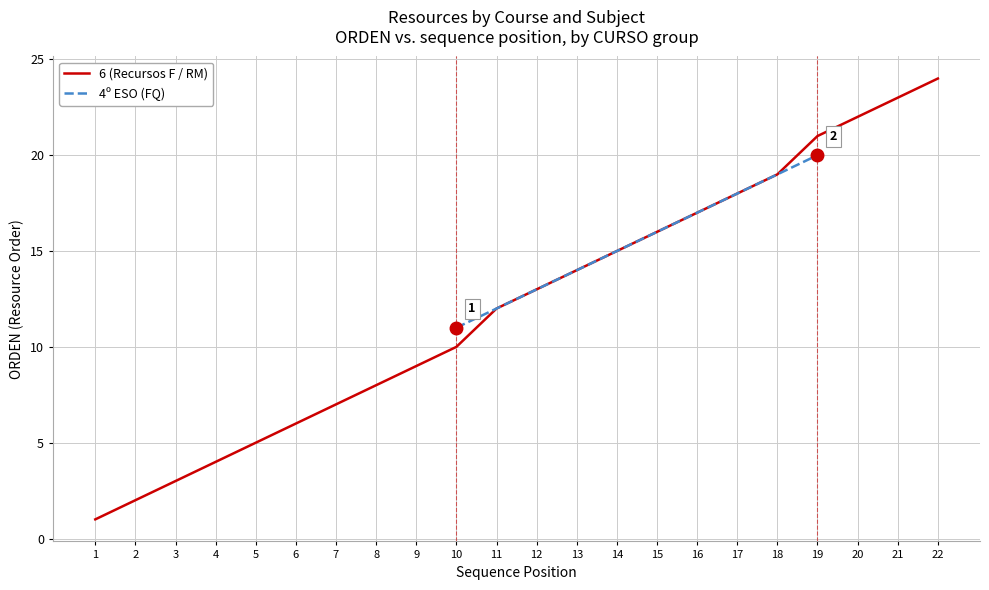

Where is the data nearest to the value 12?

11